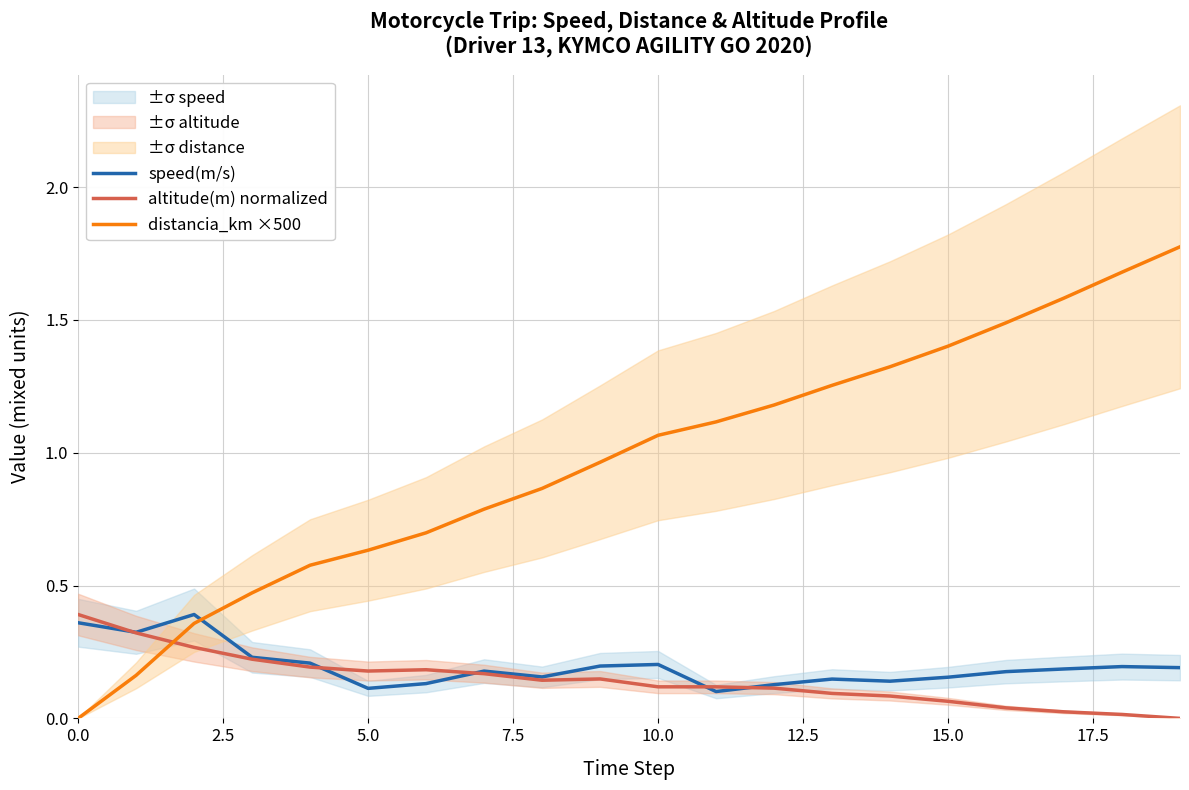

Does the chart display data point markers on the line(s)?

No